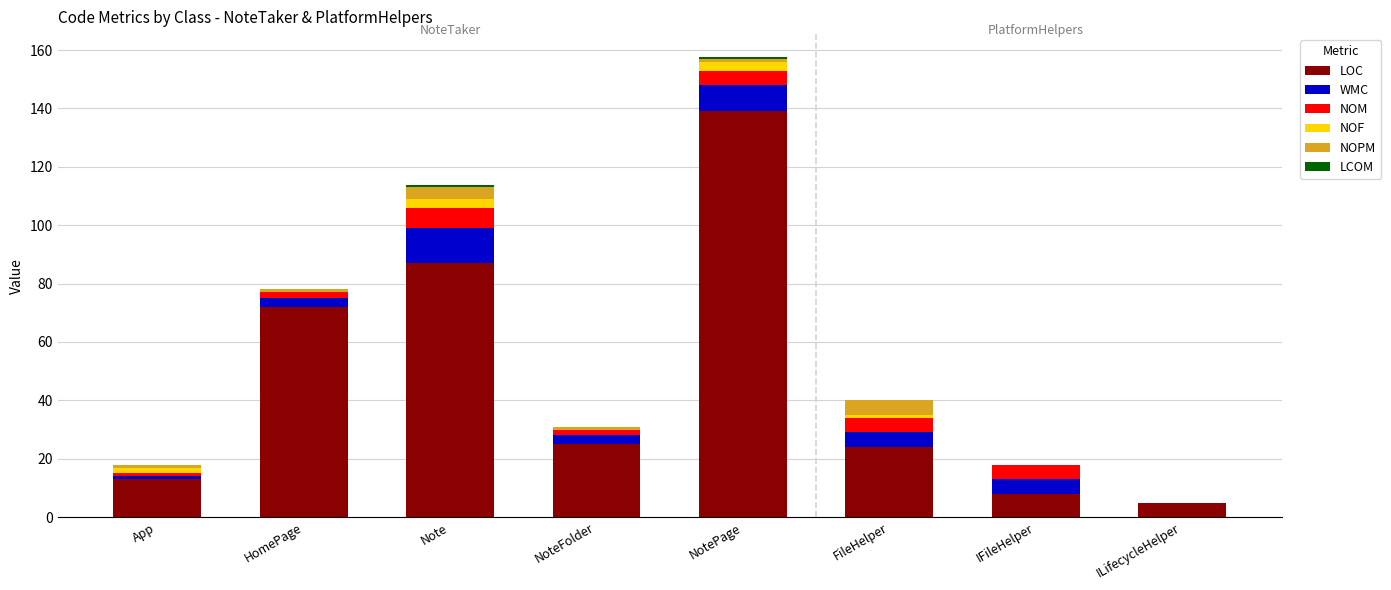

At which category is the sum across all series the highest?

NotePage